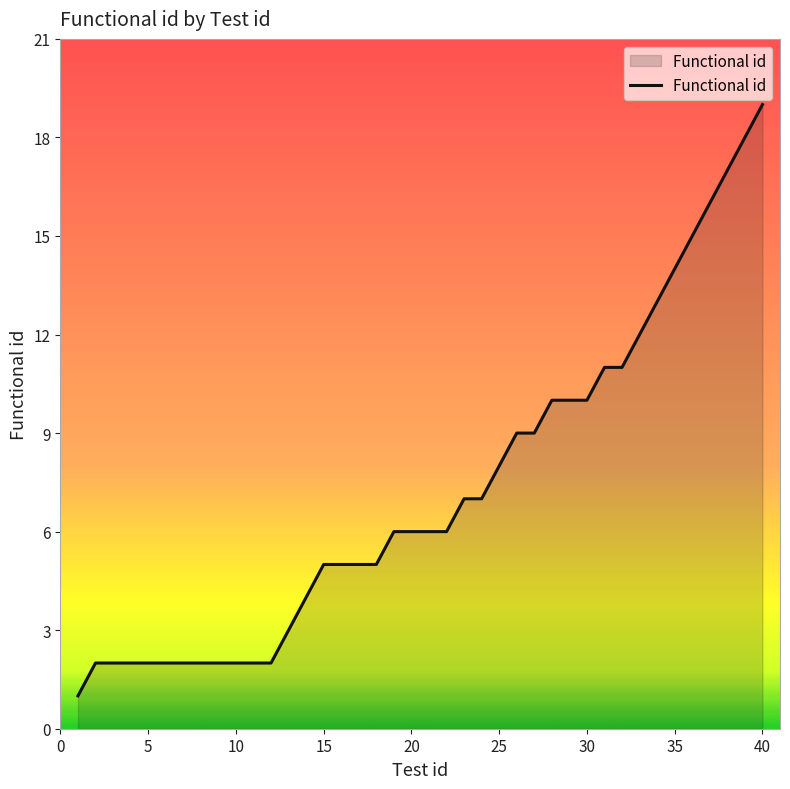

What is the maximum value shown in the chart?

19